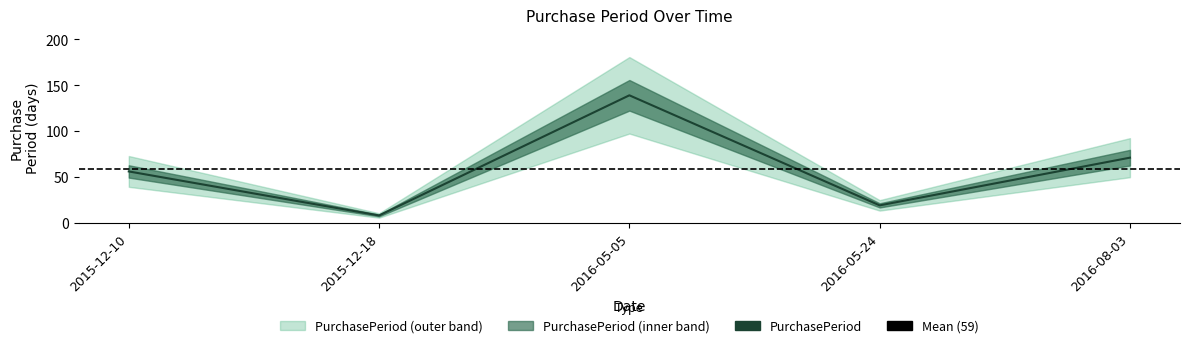

What is the smallest value displayed?

8